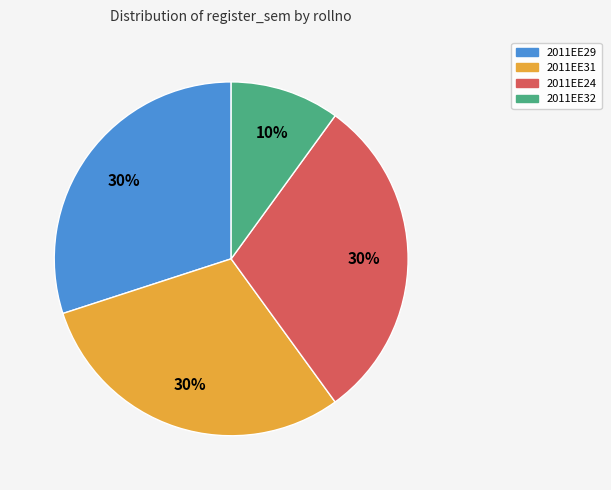

Is it true that 2011EE24 is 30% of the pie?

True